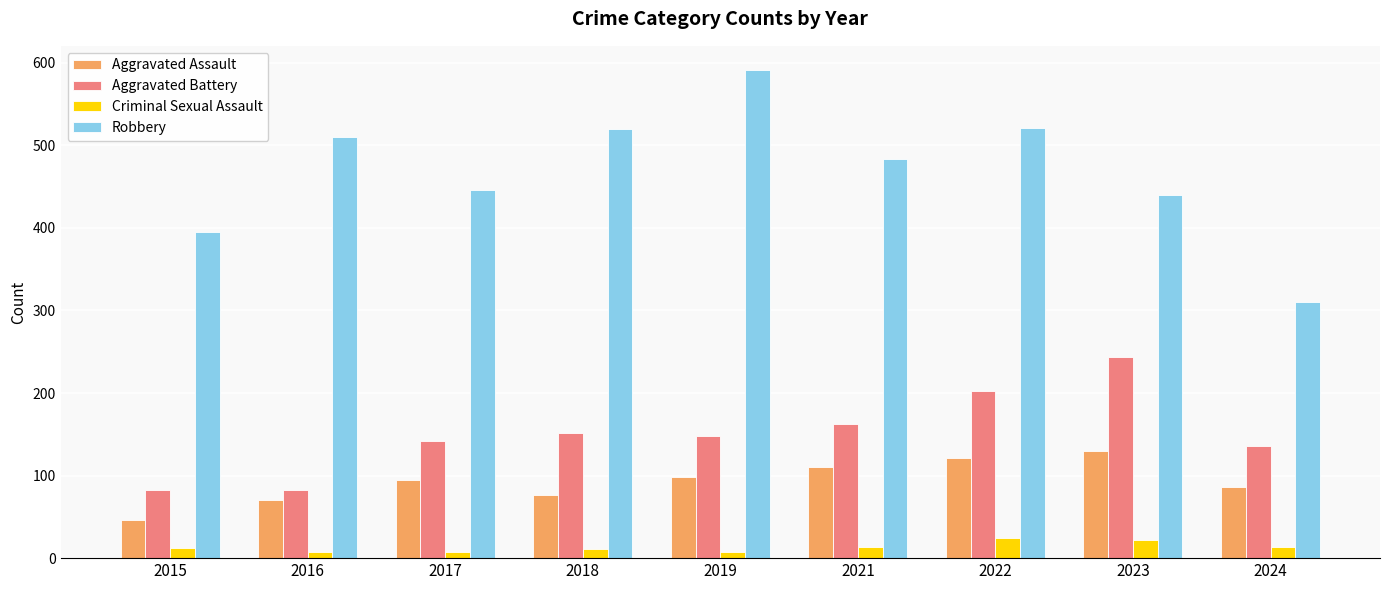

What is the spread (max minus min) of values at 2024?

296